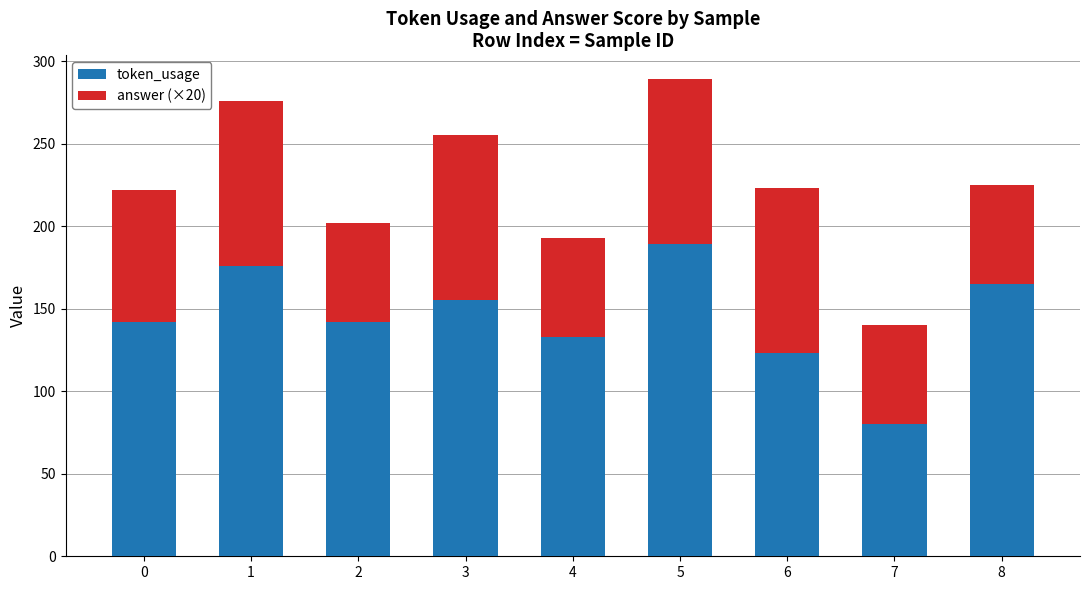

What is the maximum value for token_usage?

189